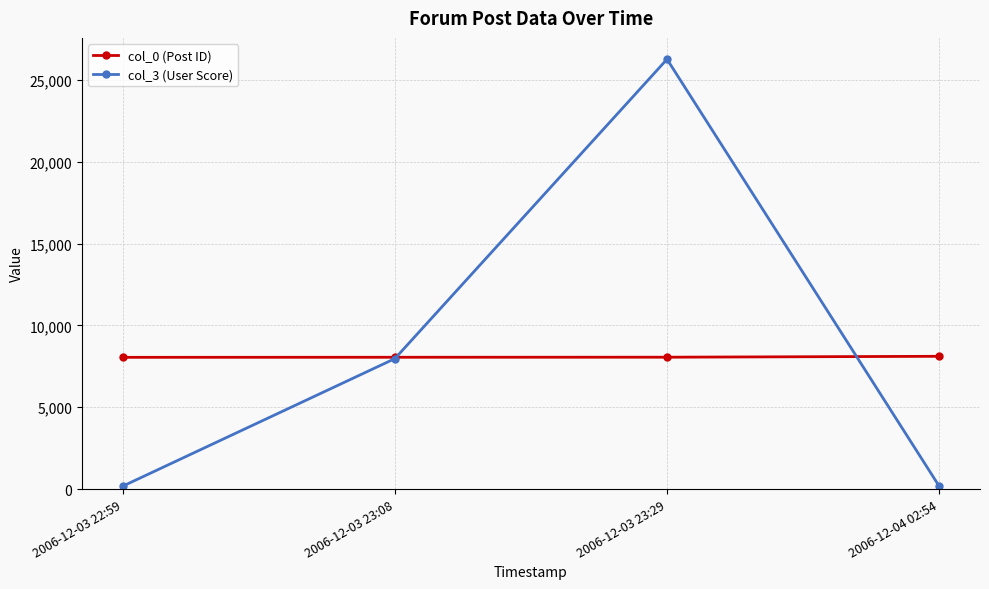

The col_3 (User Score) series shows 11645 at 2006-12-03 23:08. True or false?

False